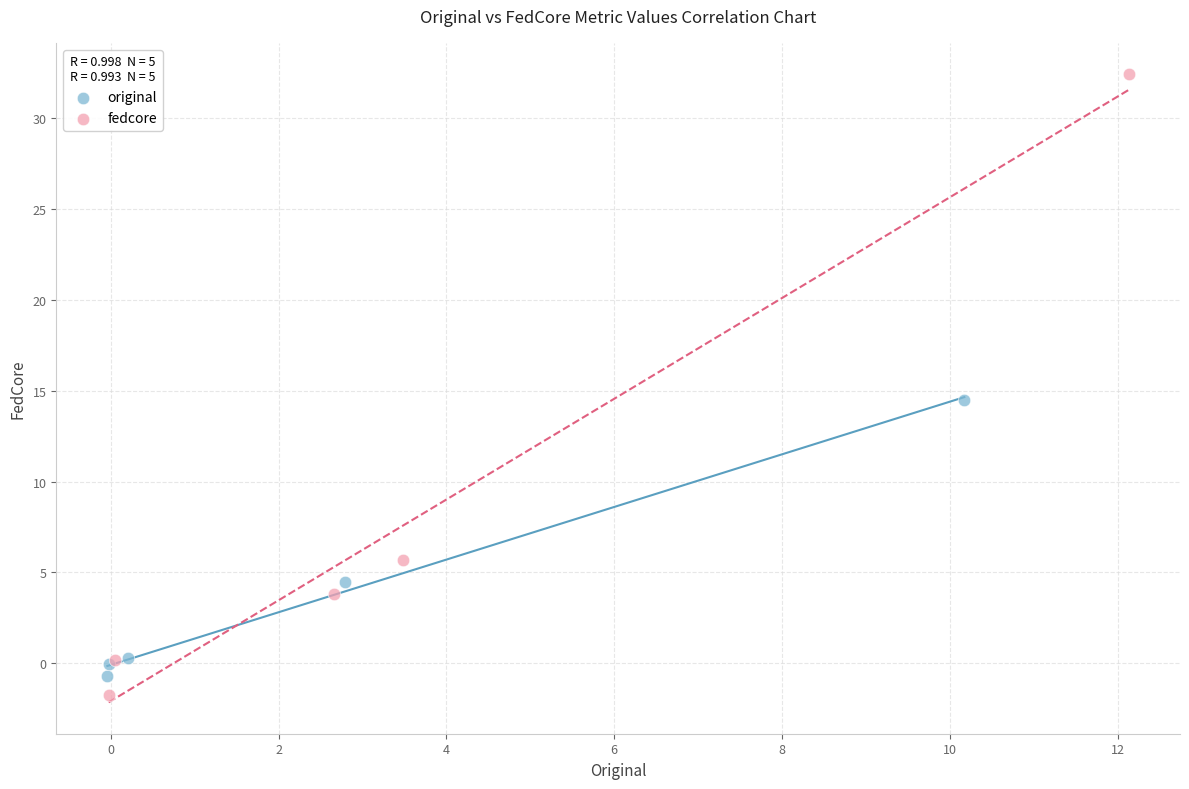

Which series reaches the maximum Y coordinate?

fedcore